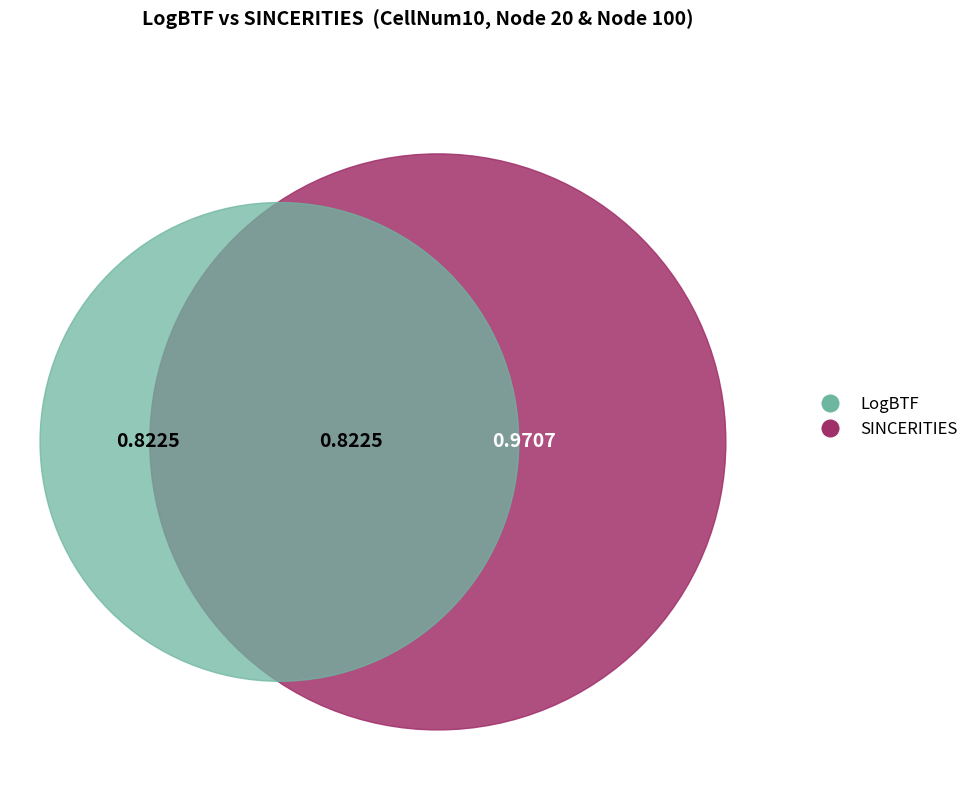

Which series has the widest spread of values?

LogBTF